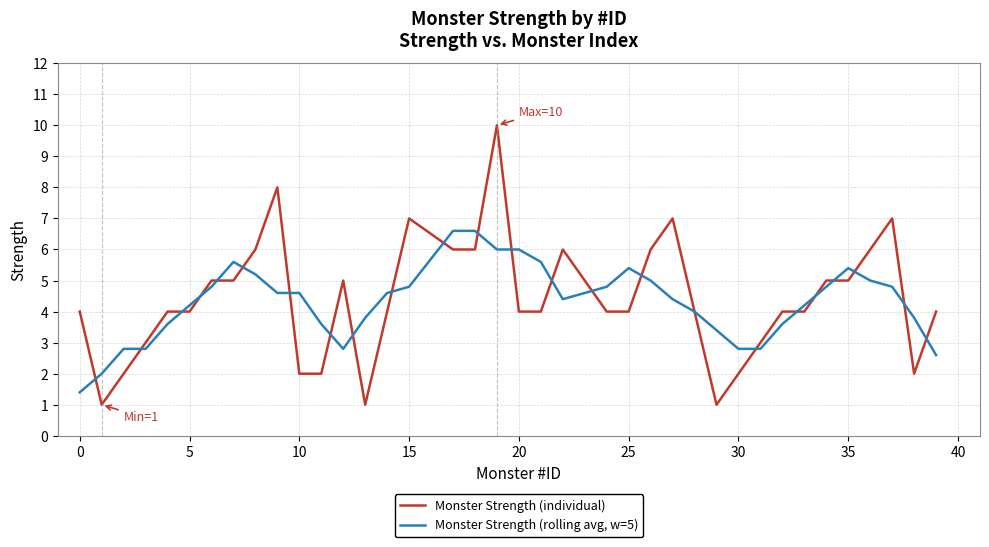

How many Monster Strength (individual) values are between 3 and 6?

25